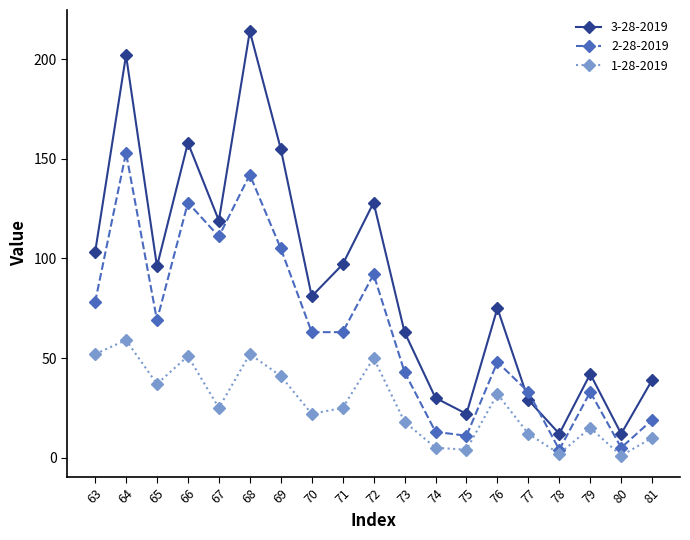

At which category does 2-28-2019 reach its first local valley?

65